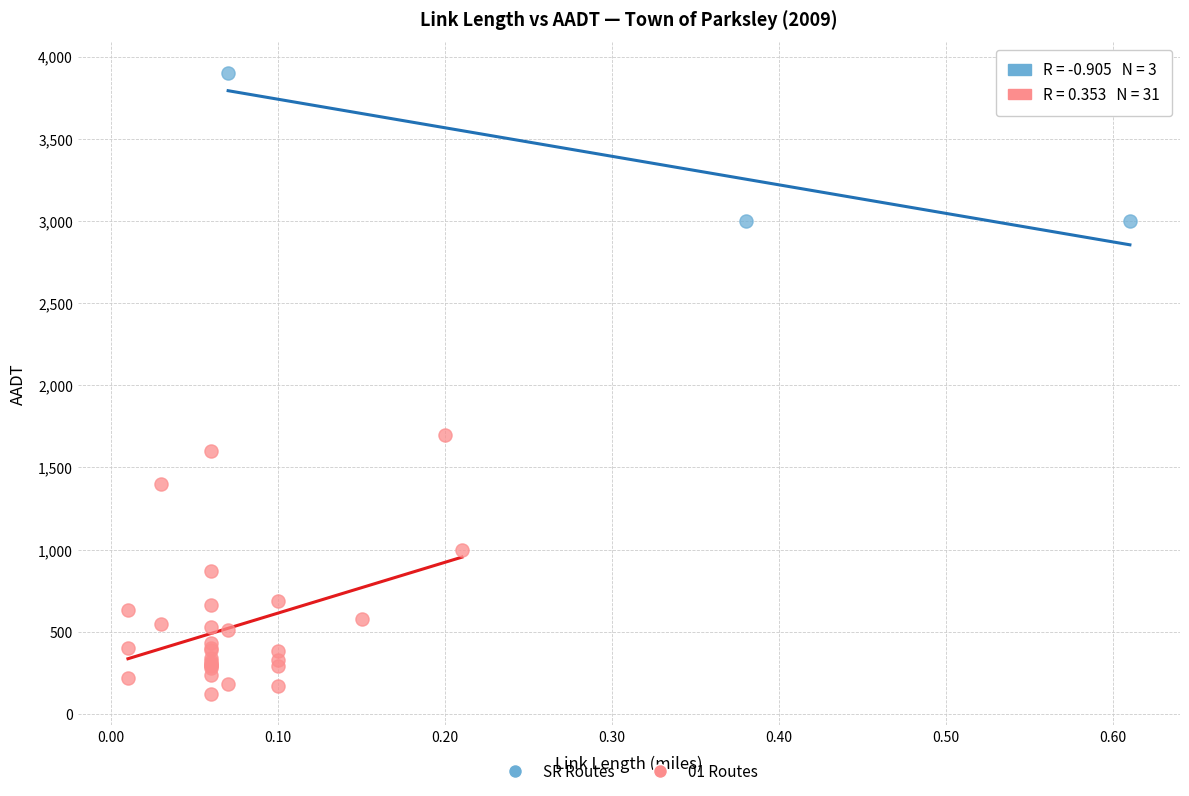

Which series contains the lowest Y value?

01 Routes